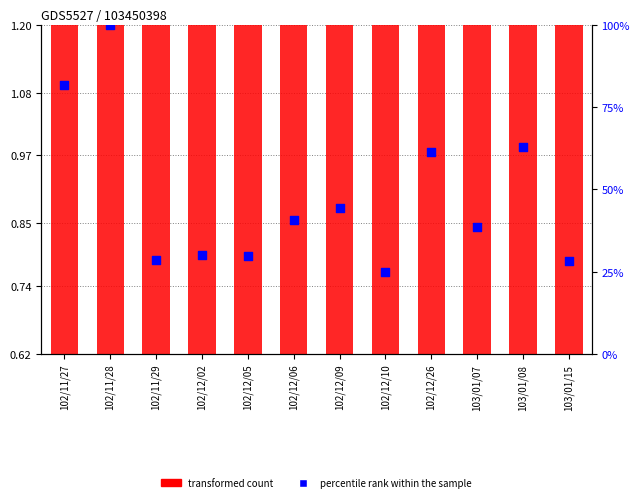

Is the value of transformed count at 103/01/15 greater than the value of percentile rank within the sample at 103/01/07?

No